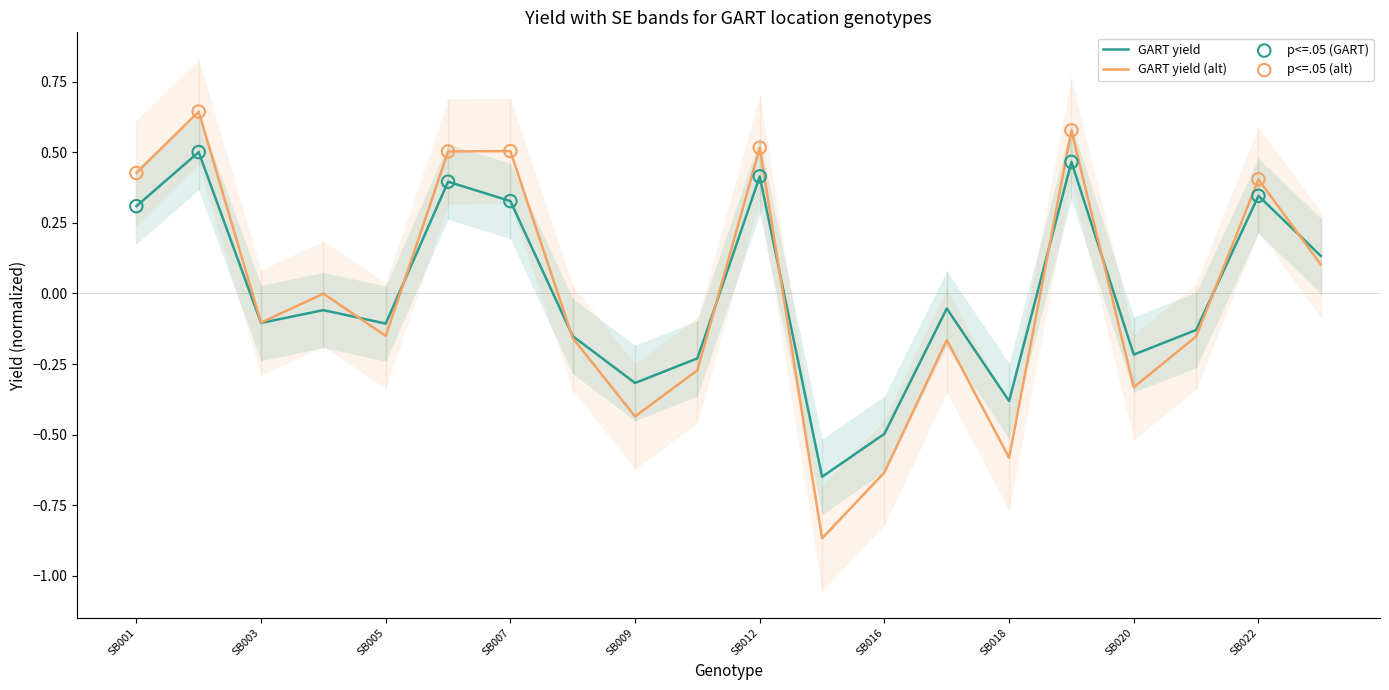

Between SB006 and SB016, which is larger?

SB006